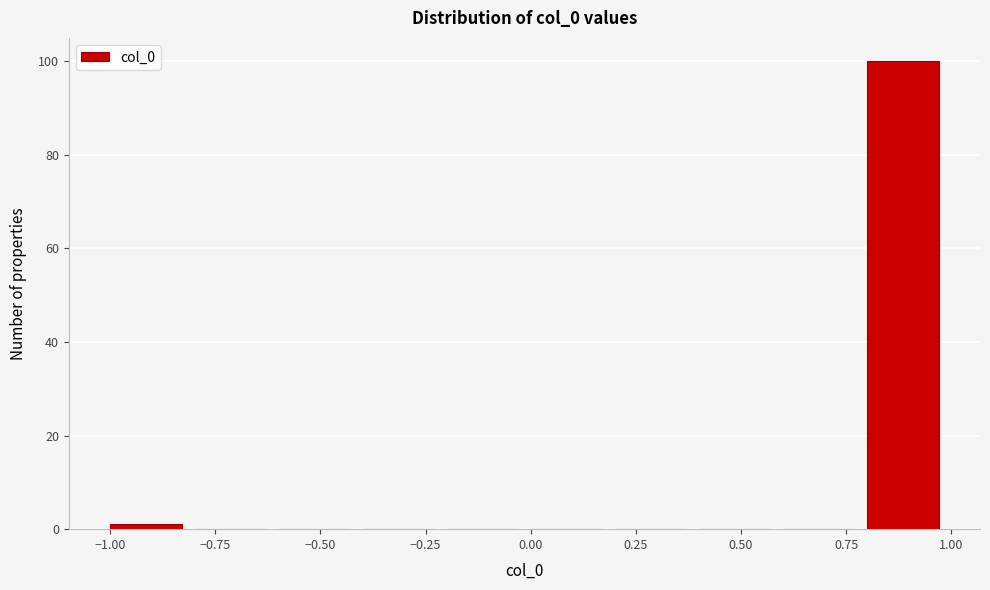

Reading left to right, list every bar in this chart as the range it spans on the x-axis followed by its height. The values are not printed on the chart, so give them approximately, as read against the axis.

-1.0 to -0.8: under 2
-0.8 to -0.6: 0
-0.6 to -0.4: 0
-0.4 to -0.2: 0
-0.2 to 0.0: 0
0.0 to 0.2: 0
0.2 to 0.4: 0
0.4 to 0.6: 0
0.6 to 0.8: 0
0.8 to 1.0: 100